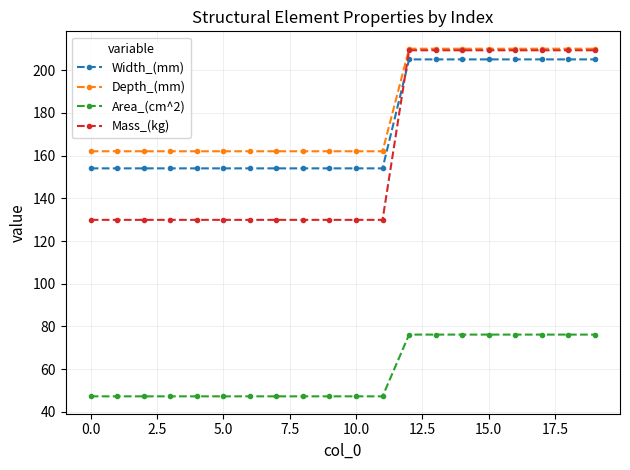

Which series has the largest total across all categories?

Depth_(mm)